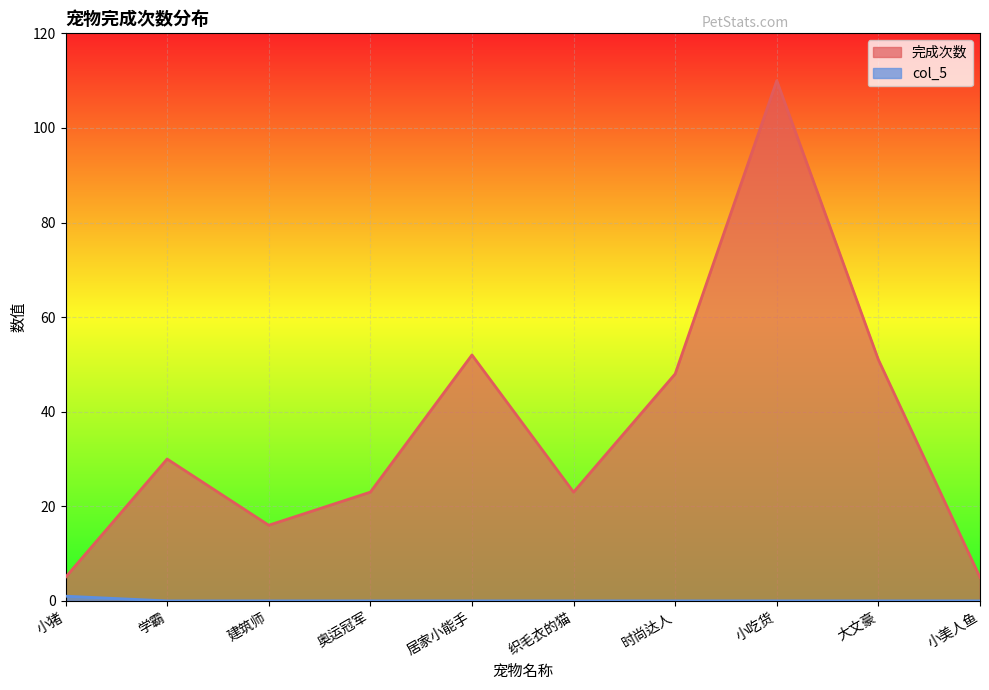

What is the total value across all series at 奥运冠军?

23